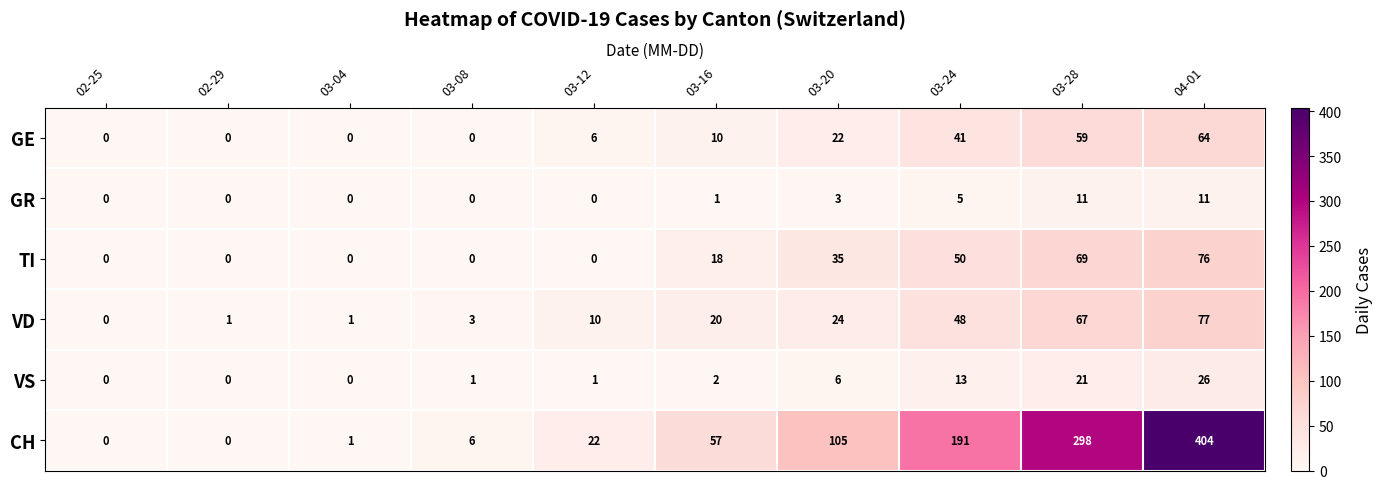

What value does the TI series have at 03-16?

18